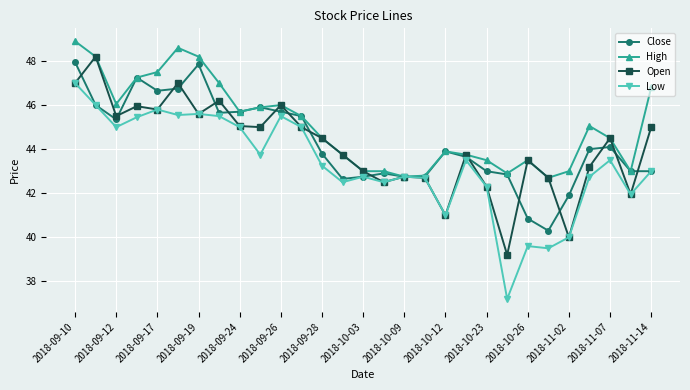

Which series has the largest range (max minus min)?

Low